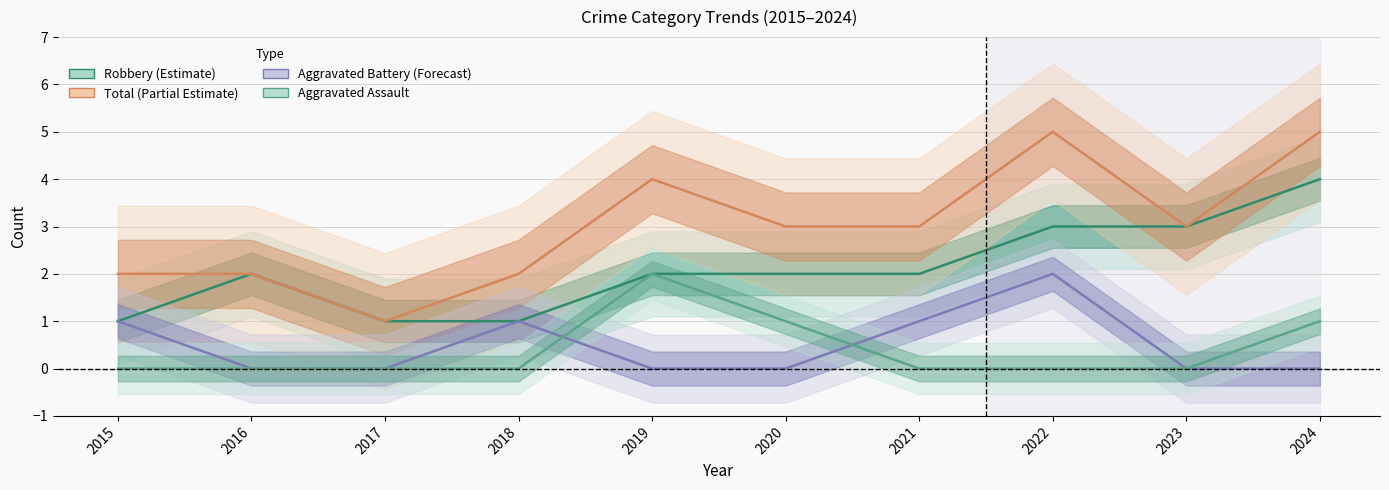

What is the total value across all series at 2022?

10